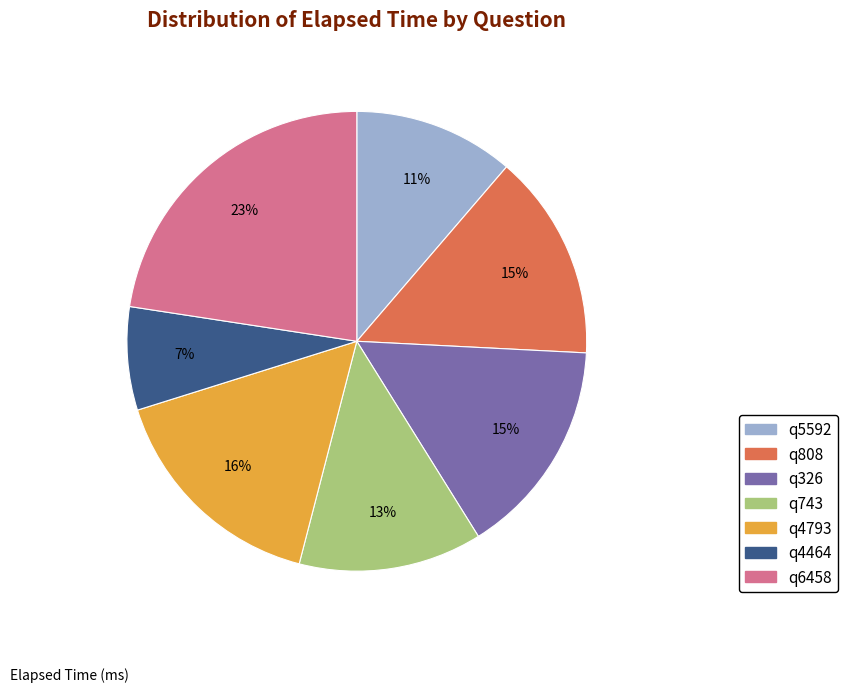

Is it true that q4464 is 7% of the pie?

True